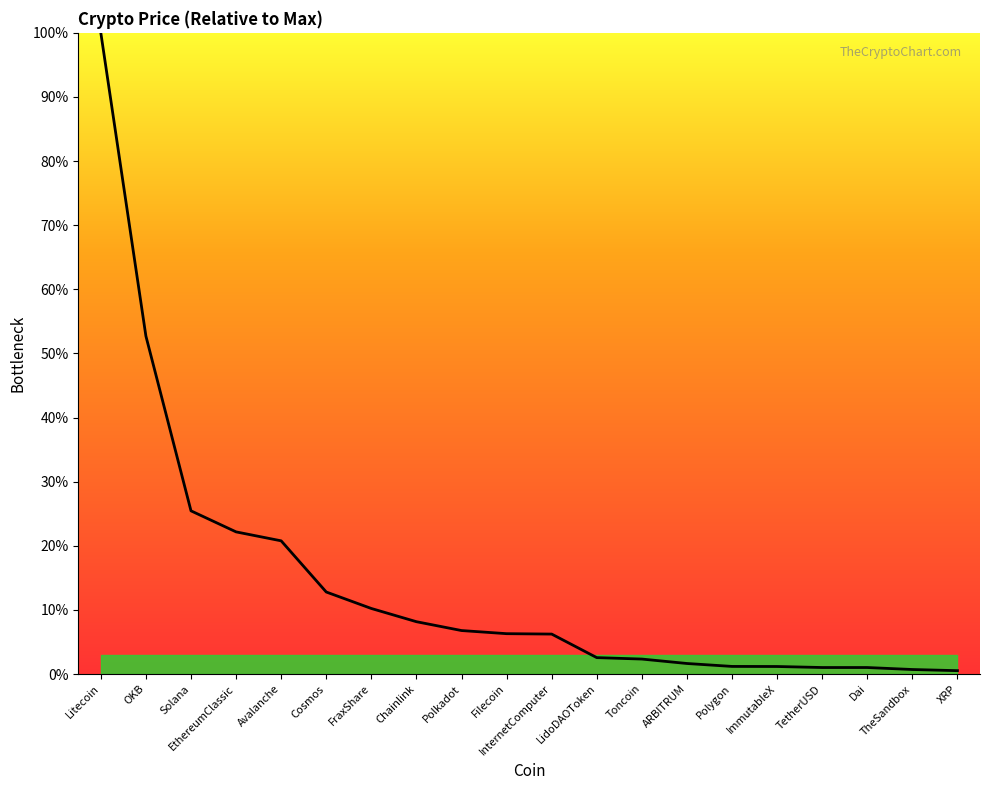

What is the difference between the maximum and minimum values?

99.5